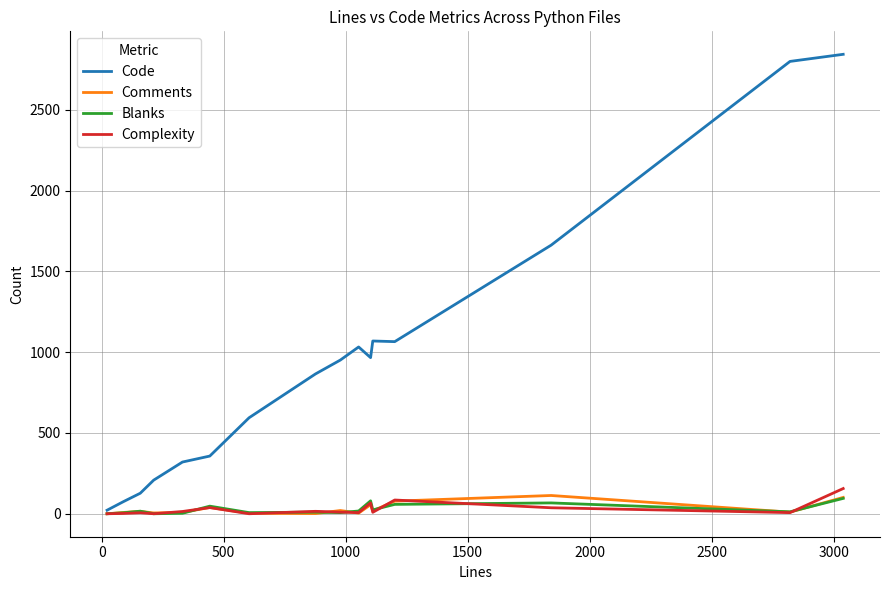

What is the maximum value for Blanks?

95